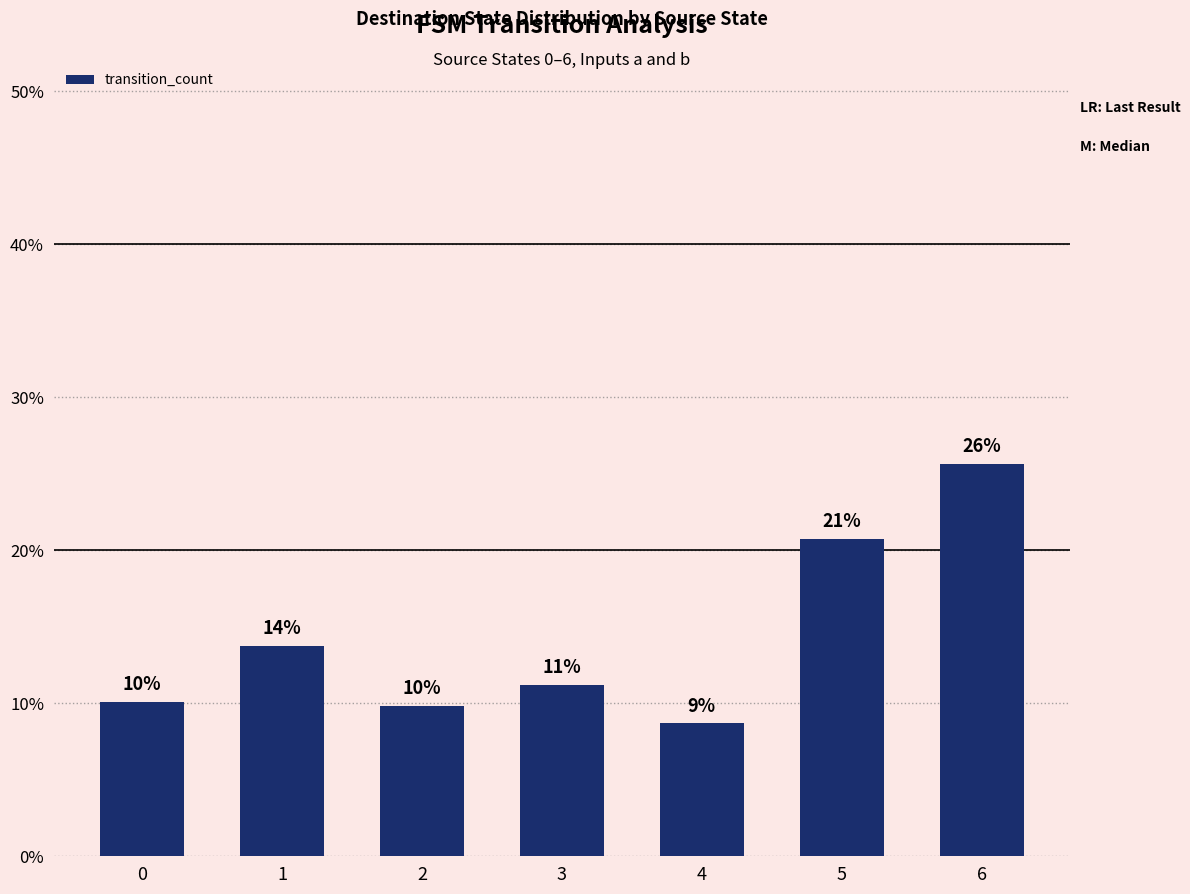

Rank the categories by value from highest to lowest.

6, 5, 1, 3, 0, 2, 4